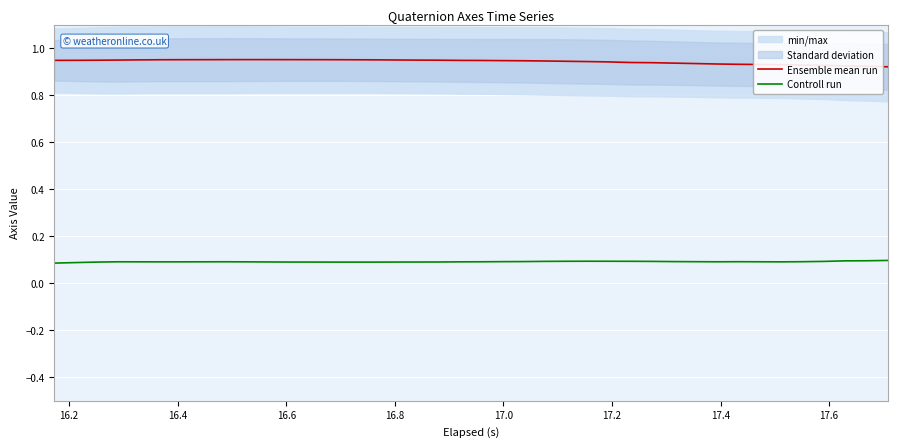

What is the average value of the Ensemble mean run series?

0.9